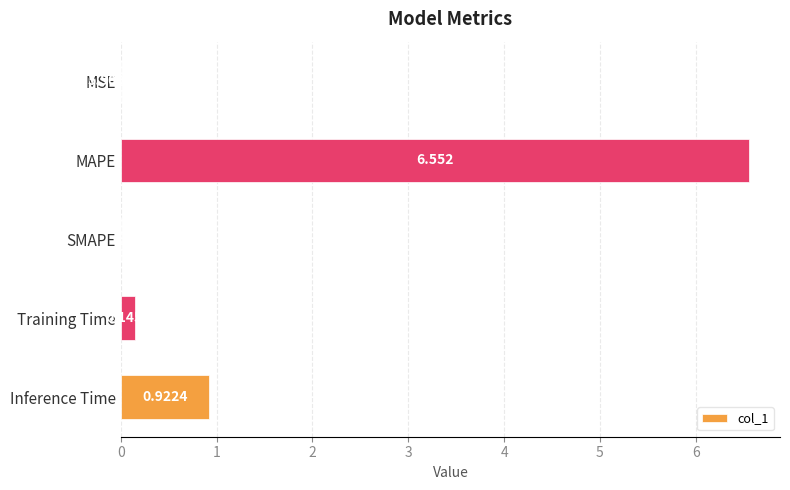

At which label is the value closest to 3?

Inference Time